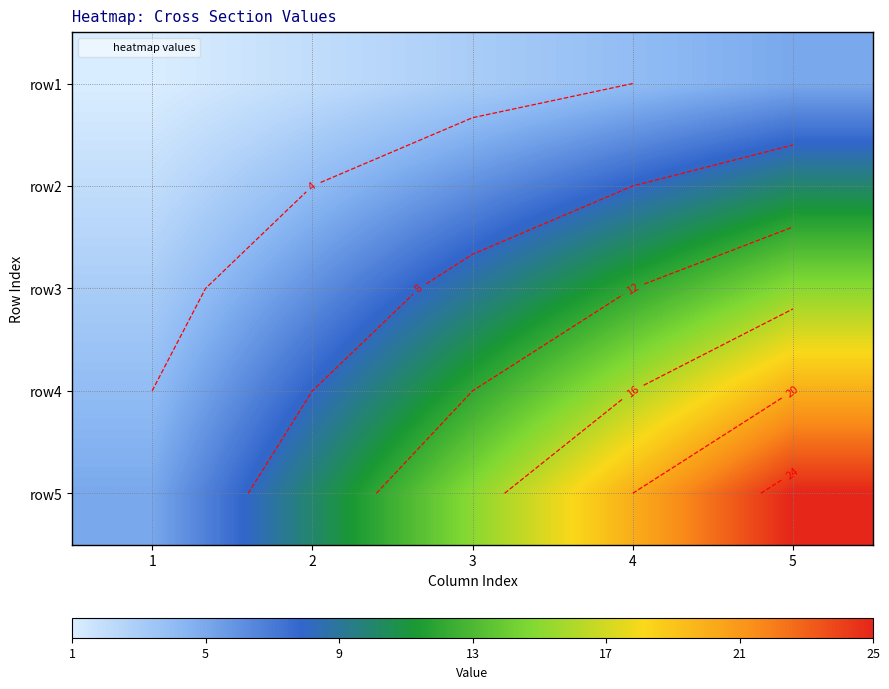

Between 5 and 2, which is larger?

5